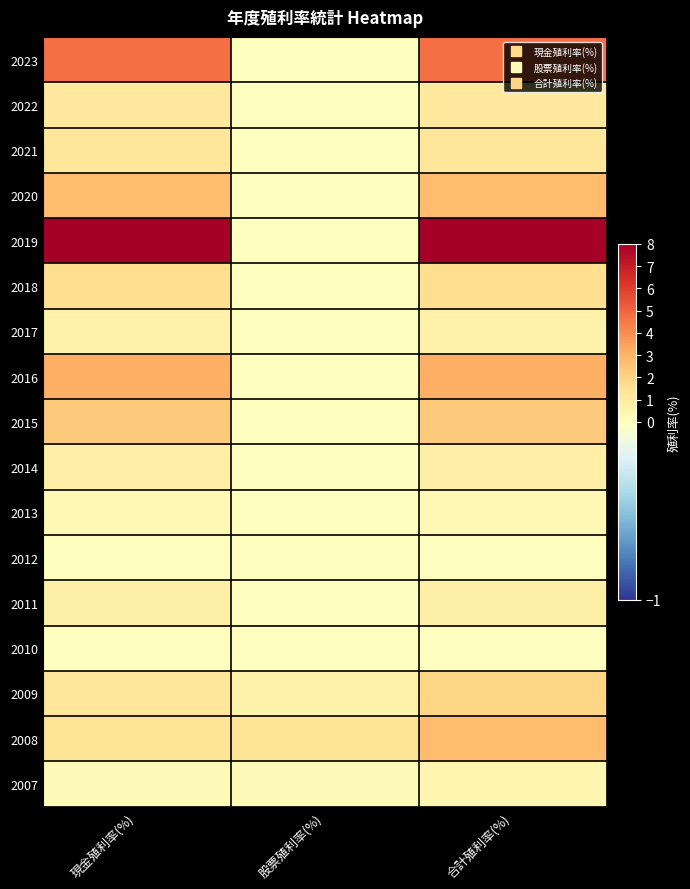

Reading right to left, what are all the values shown in this chart?

2023: 合計殖利率(%)=4.7	股票殖利率(%)=0.0	現金殖利率(%)=4.7
2022: 合計殖利率(%)=1.1	股票殖利率(%)=0.0	現金殖利率(%)=1.1
2021: 合計殖利率(%)=1.2	股票殖利率(%)=0.0	現金殖利率(%)=1.2
2020: 合計殖利率(%)=2.7	股票殖利率(%)=0.0	現金殖利率(%)=2.7
2019: 合計殖利率(%)=8.0	股票殖利率(%)=0.0	現金殖利率(%)=8.0
2018: 合計殖利率(%)=1.6	股票殖利率(%)=0.0	現金殖利率(%)=1.6
2017: 合計殖利率(%)=0.7	股票殖利率(%)=0.0	現金殖利率(%)=0.7
2016: 合計殖利率(%)=3.1	股票殖利率(%)=0.0	現金殖利率(%)=3.1
2015: 合計殖利率(%)=2.3	股票殖利率(%)=0.0	現金殖利率(%)=2.3
2014: 合計殖利率(%)=0.9	股票殖利率(%)=0.0	現金殖利率(%)=0.9
2013: 合計殖利率(%)=0.3	股票殖利率(%)=0.0	現金殖利率(%)=0.3
2012: 合計殖利率(%)=0.0	股票殖利率(%)=0.0	現金殖利率(%)=0.0
2011: 合計殖利率(%)=0.8	股票殖利率(%)=0.0	現金殖利率(%)=0.8
2010: 合計殖利率(%)=0.0	股票殖利率(%)=0.0	現金殖利率(%)=0.0
2009: 合計殖利率(%)=1.9	股票殖利率(%)=0.7	現金殖利率(%)=1.2
2008: 合計殖利率(%)=2.7	股票殖利率(%)=1.4	現金殖利率(%)=1.4
2007: 合計殖利率(%)=0.5	股票殖利率(%)=0.2	現金殖利率(%)=0.2